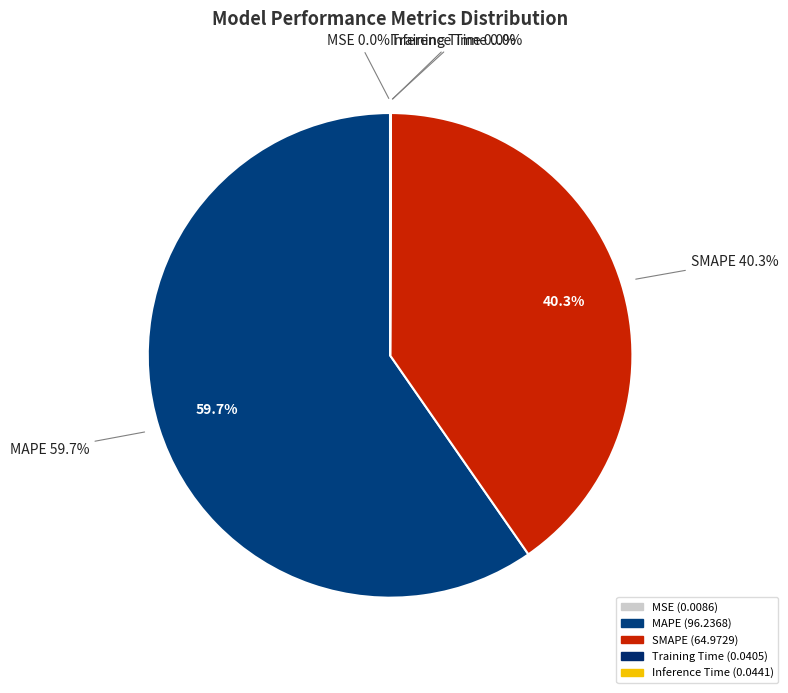

What is the largest slice in the pie chart?

MAPE